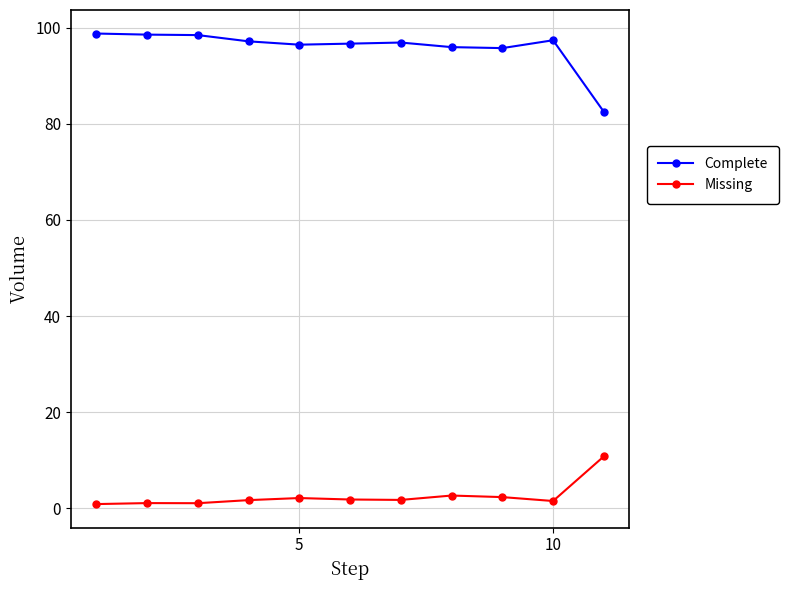

Is this an area chart (filled region under the line)?

No